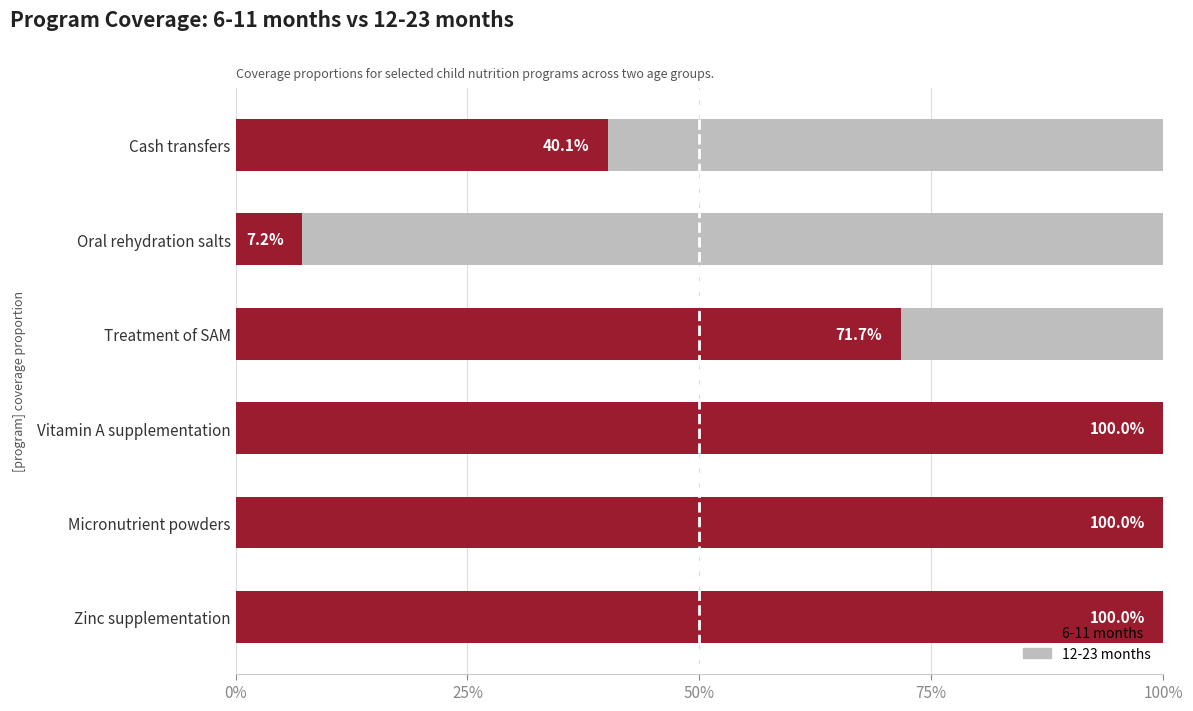

Between 50% and 100%, which series saw the biggest shift?

6-11 months